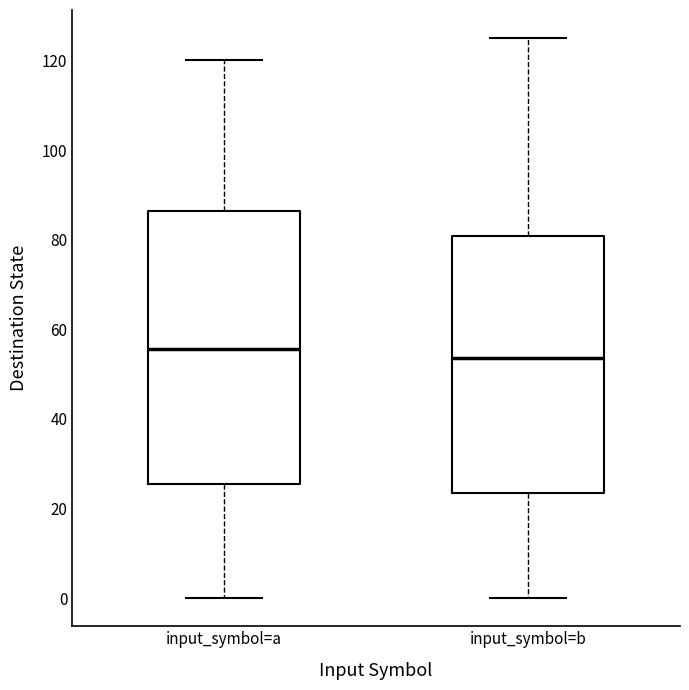

Where is the lower edge of the box for input_symbol=b on the y-axis? The values are not printed on the chart, so give them approximately, as read against the axis.

24